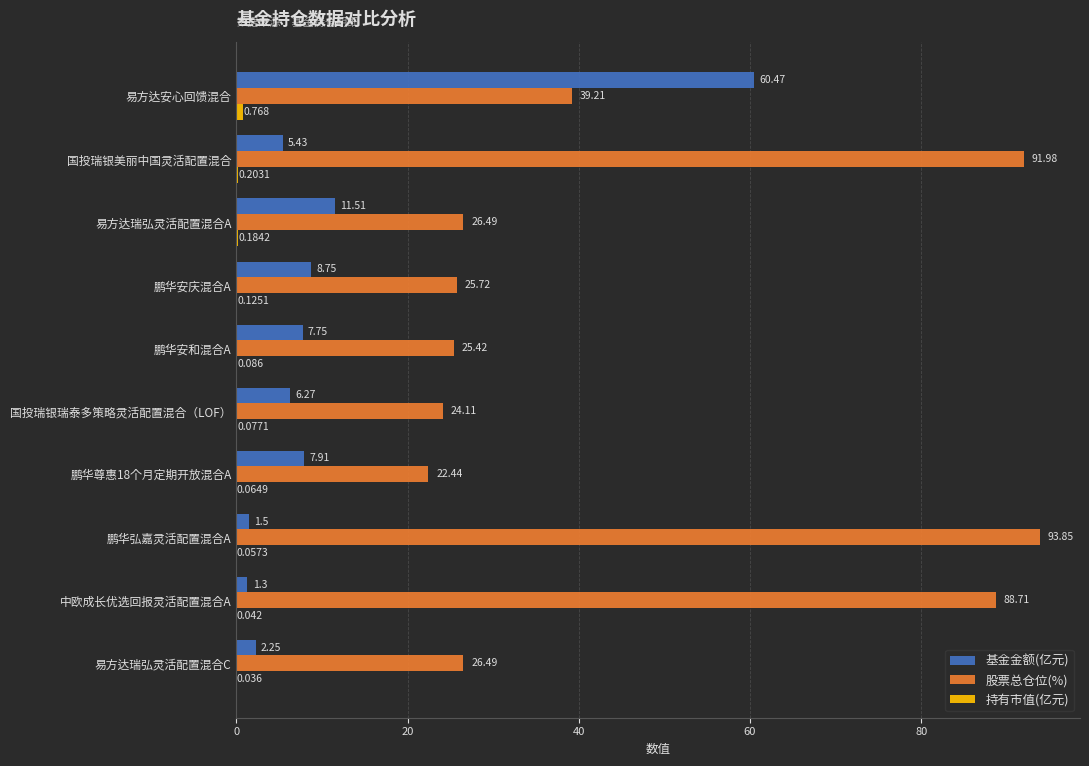

Which label corresponds to the largest value in the chart?

鹏华弘嘉灵活配置混合A